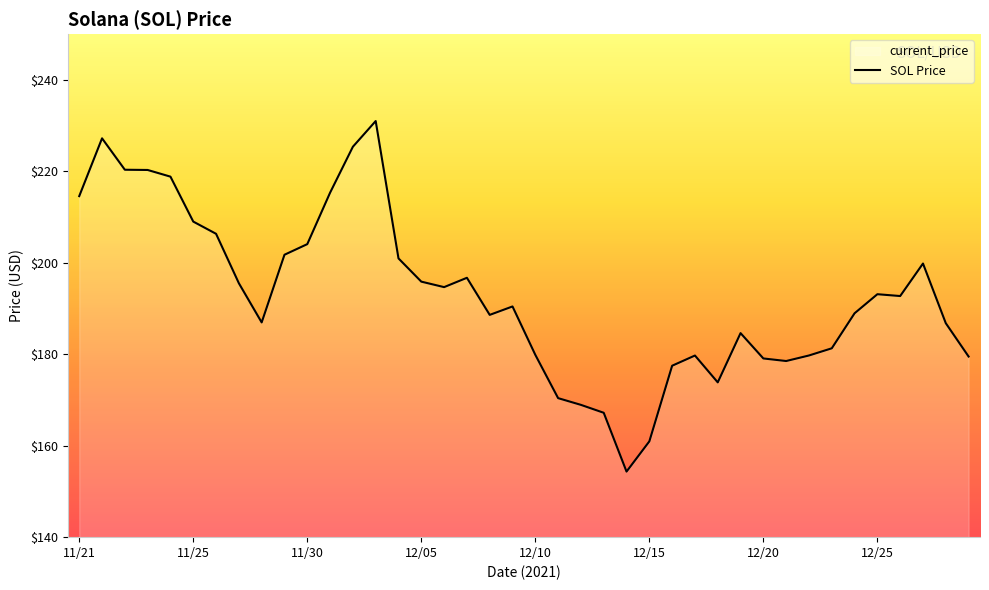

What is the smallest value displayed?

154.3